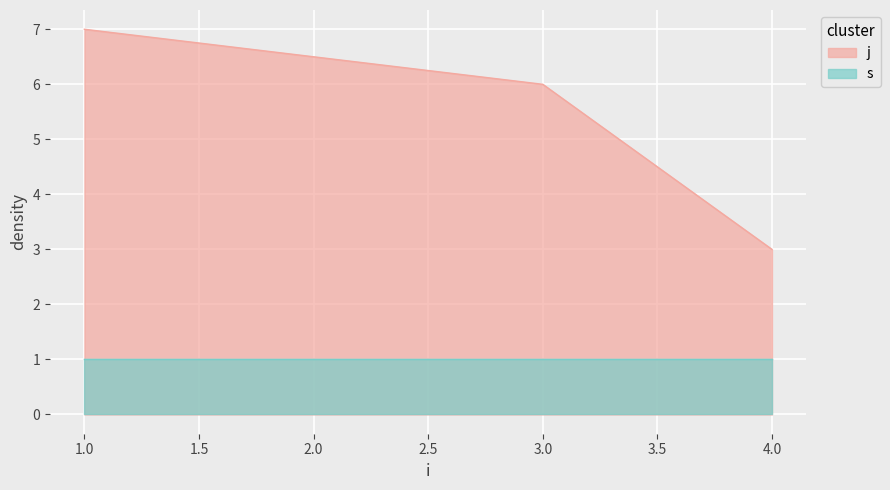

What is the change in value from 1 to 3?

-1